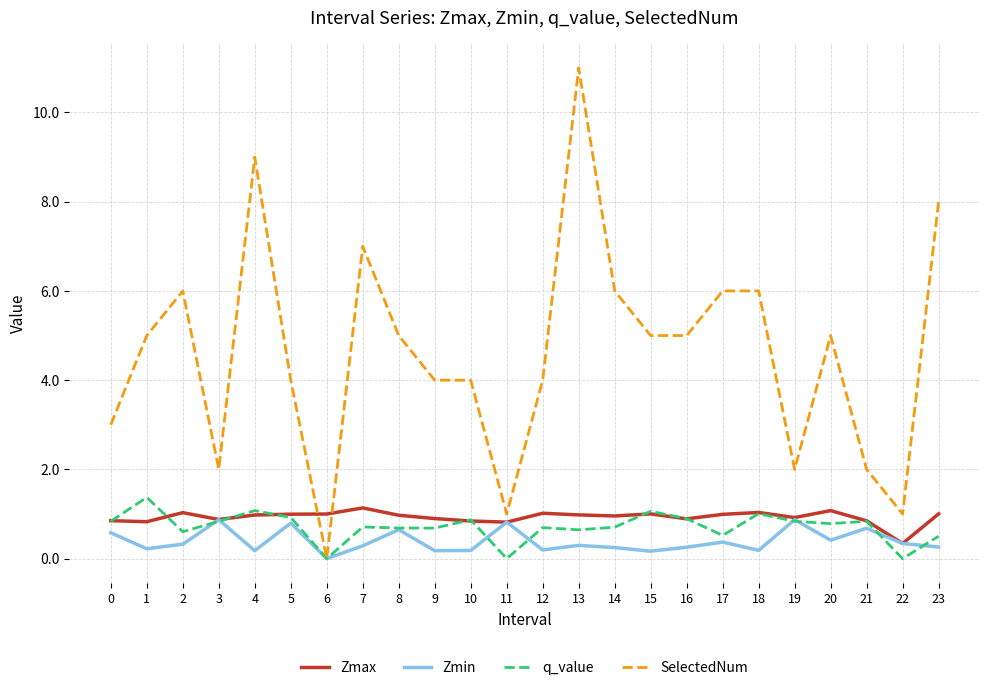

At which category does SelectedNum reach its first local peak?

2